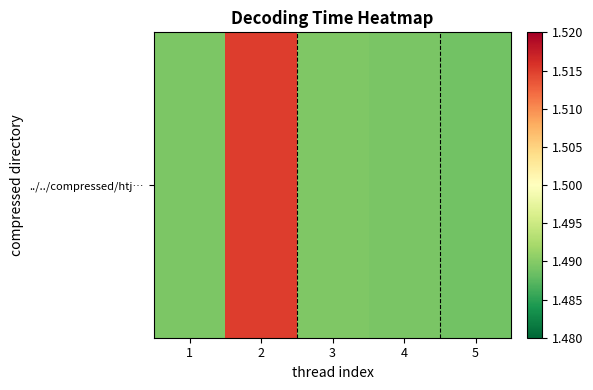

Reading left to right, list all the values displayed in this chart.

1.5	1.5	1.5	1.5	1.5